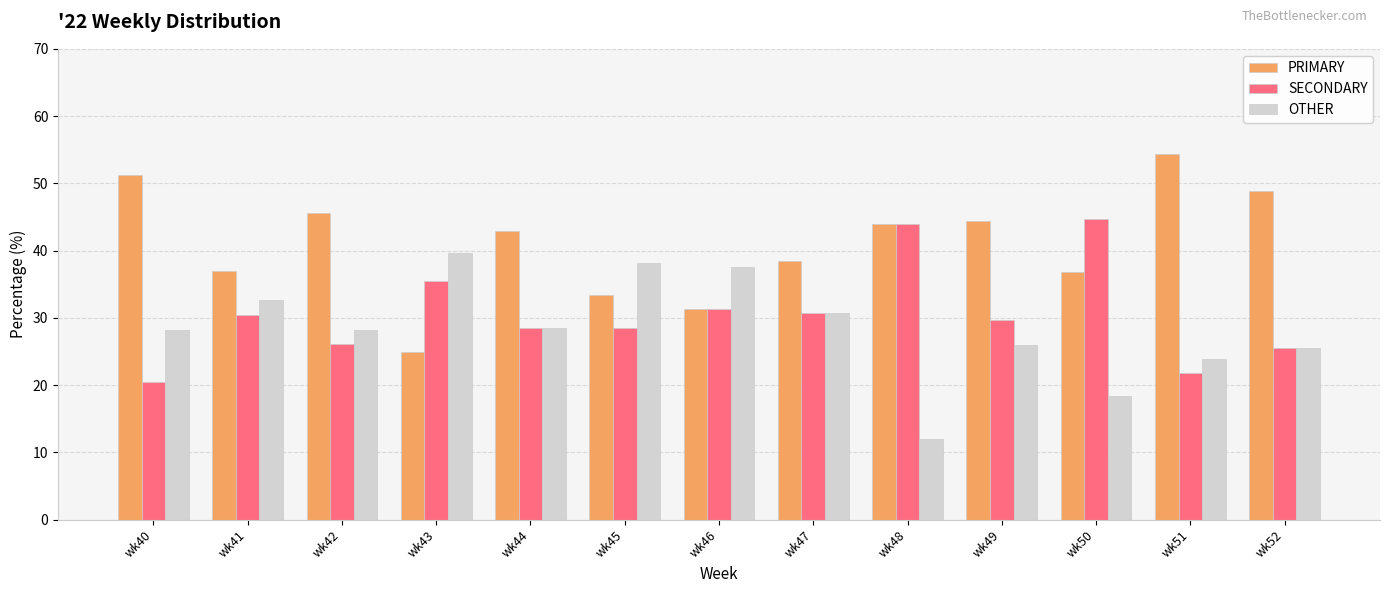

What is the total value across all series at wk43?

100.0